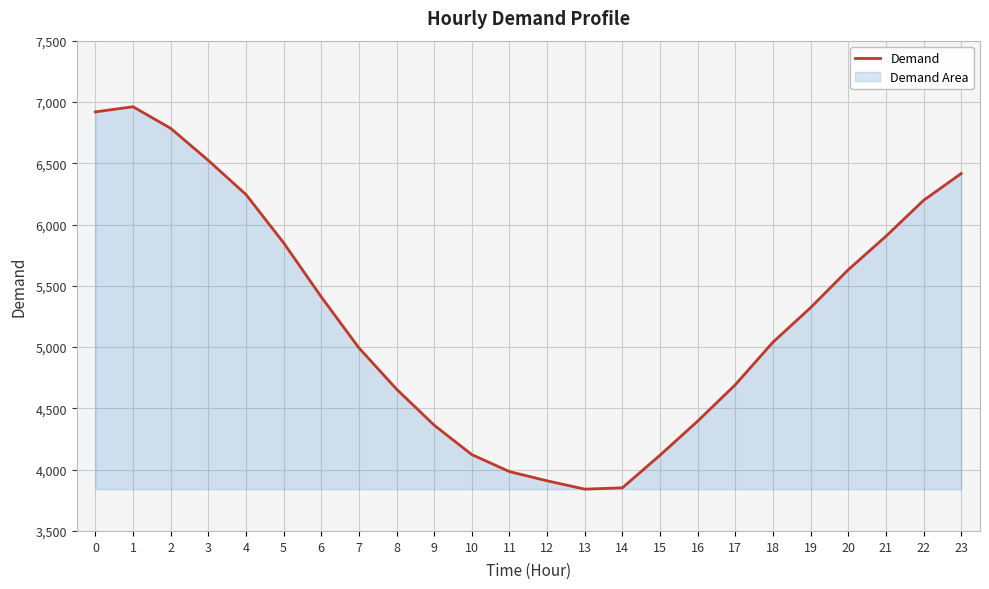

The value at 13 is 6312. True or false?

False